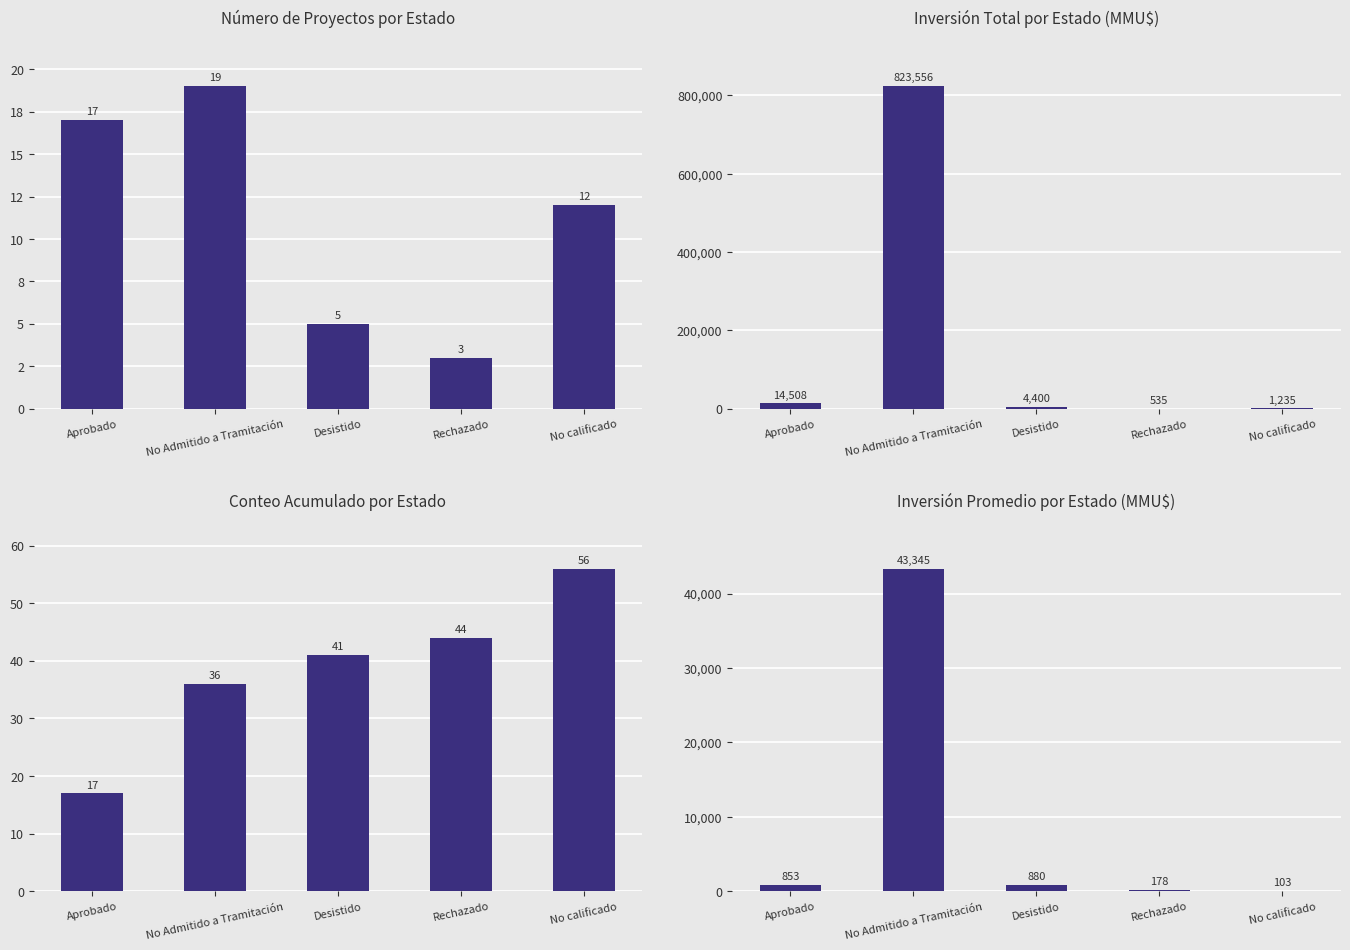

The value of Inversión Promedio por Estado (MMU$) at Rechazado is 275.2. True or false?

False